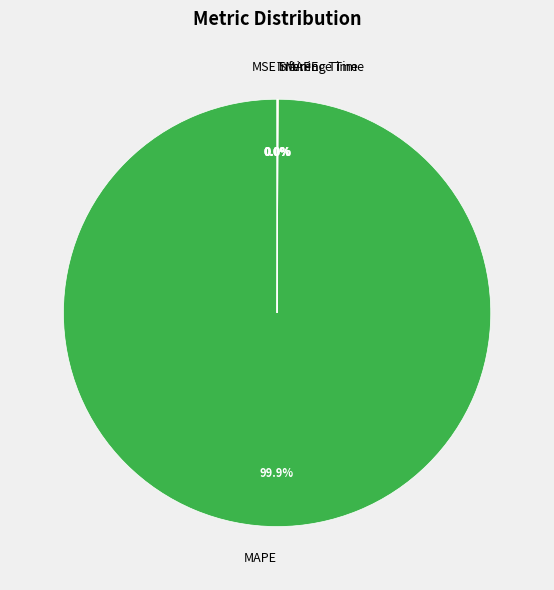

The Training Time slice represents 13% of the pie. True or false?

False